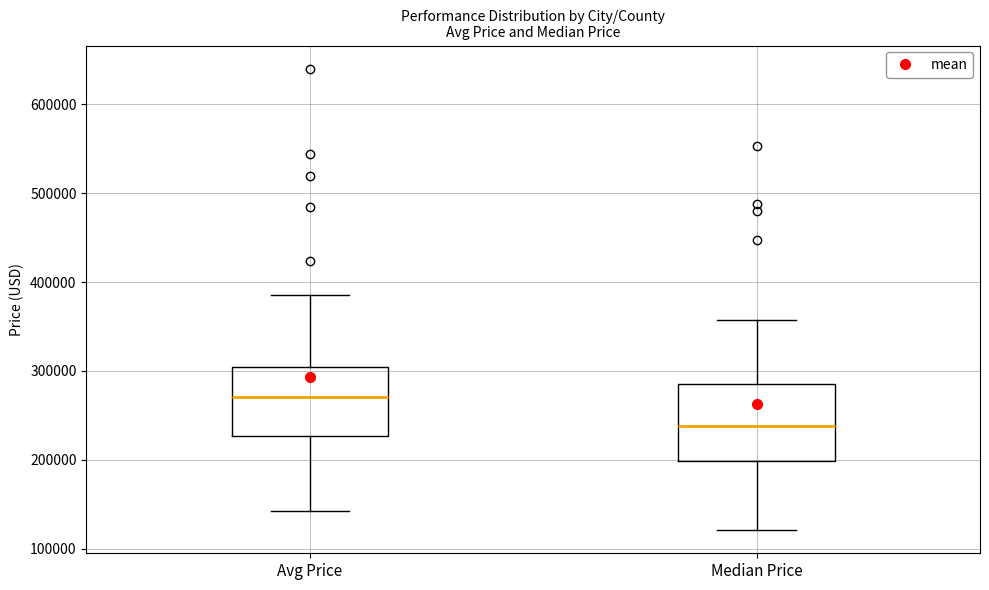

Where does the median line of the box for Avg Price sit on the y-axis? The values are not printed on the chart, so give them approximately, as read against the axis.

270000